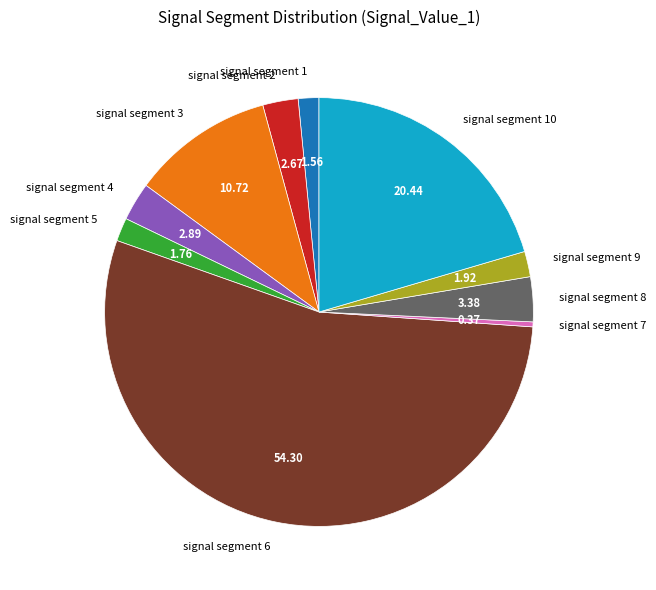

Is there any slice that represents more than half of the pie?

Yes